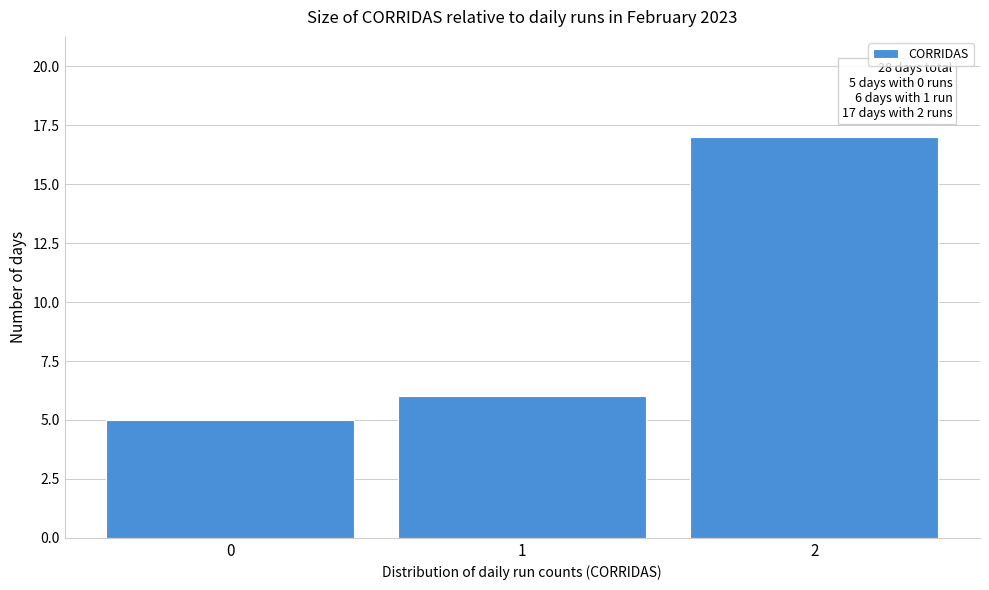

Which range on the x-axis has the tallest bar?

1.5 to 2.5